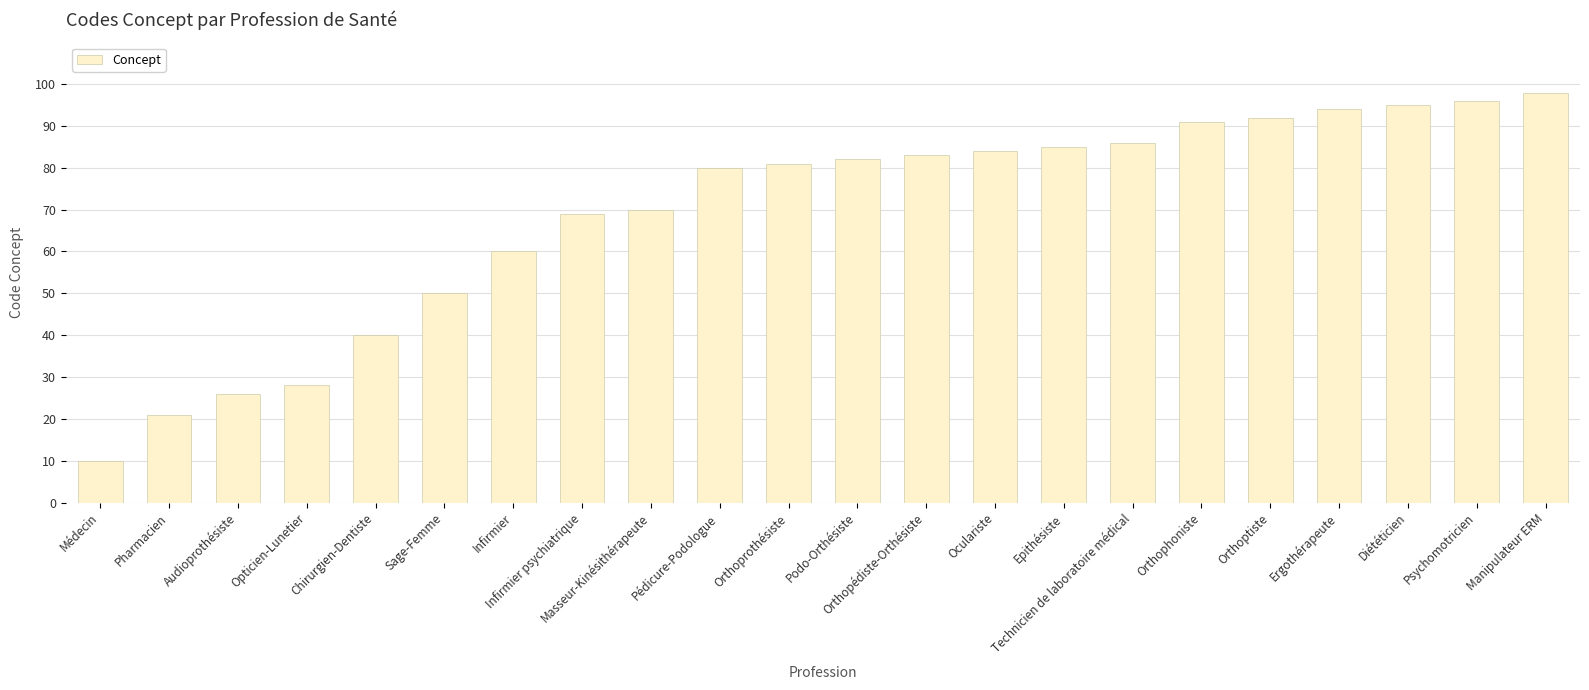

The value at Médecin is 10. True or false?

True